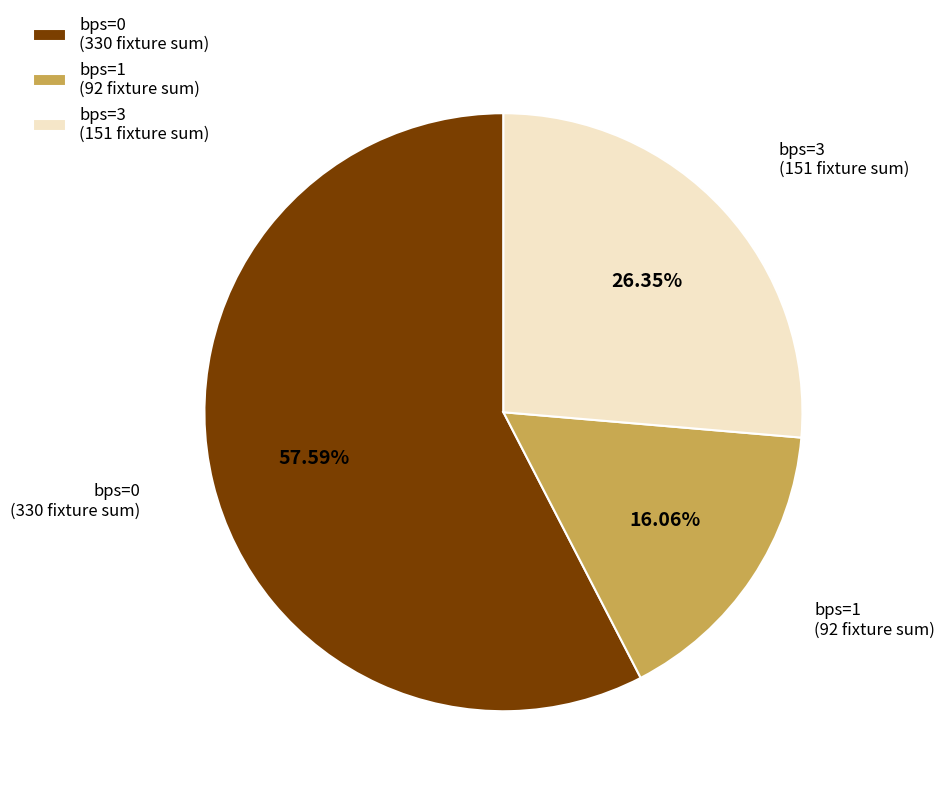

Rank the categories by value from highest to lowest.

bps=0 (330 fixture sum), bps=3 (151 fixture sum), bps=1 (92 fixture sum)